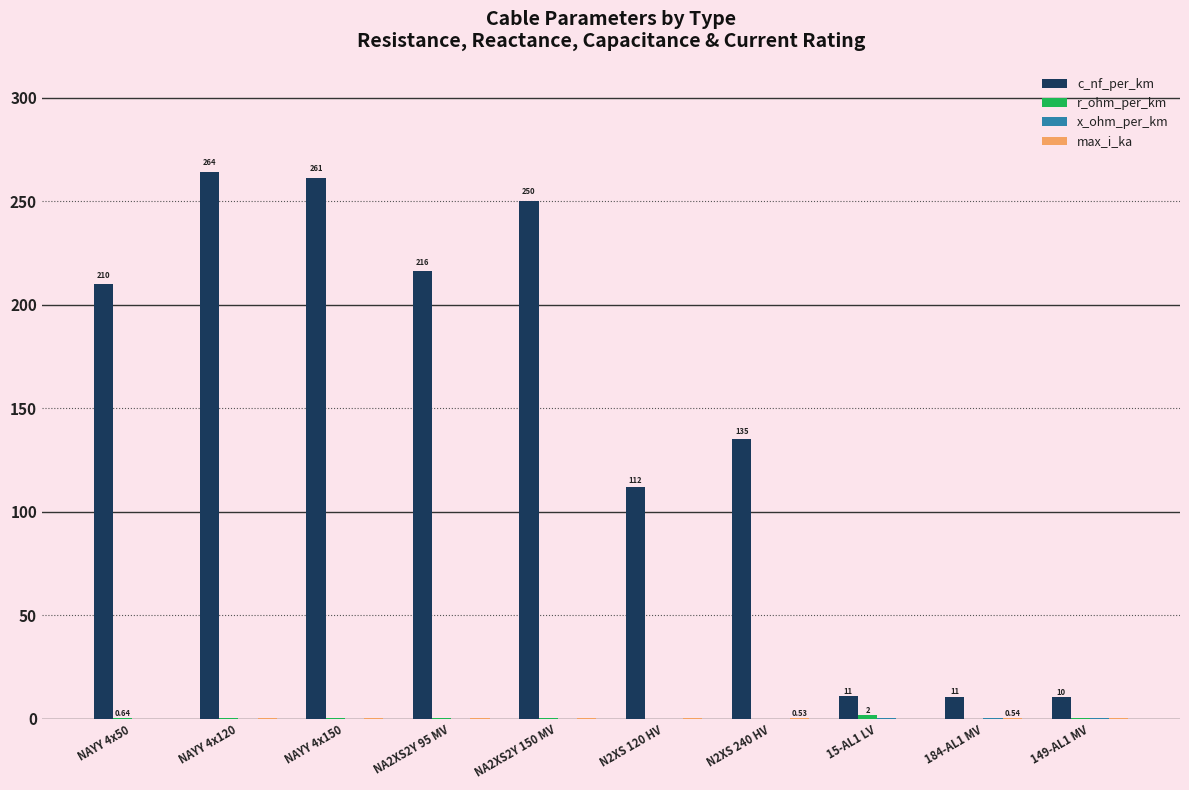

Is the value of r_ohm_per_km at 15-AL1 LV greater than the value of max_i_ka at 184-AL1 MV?

Yes